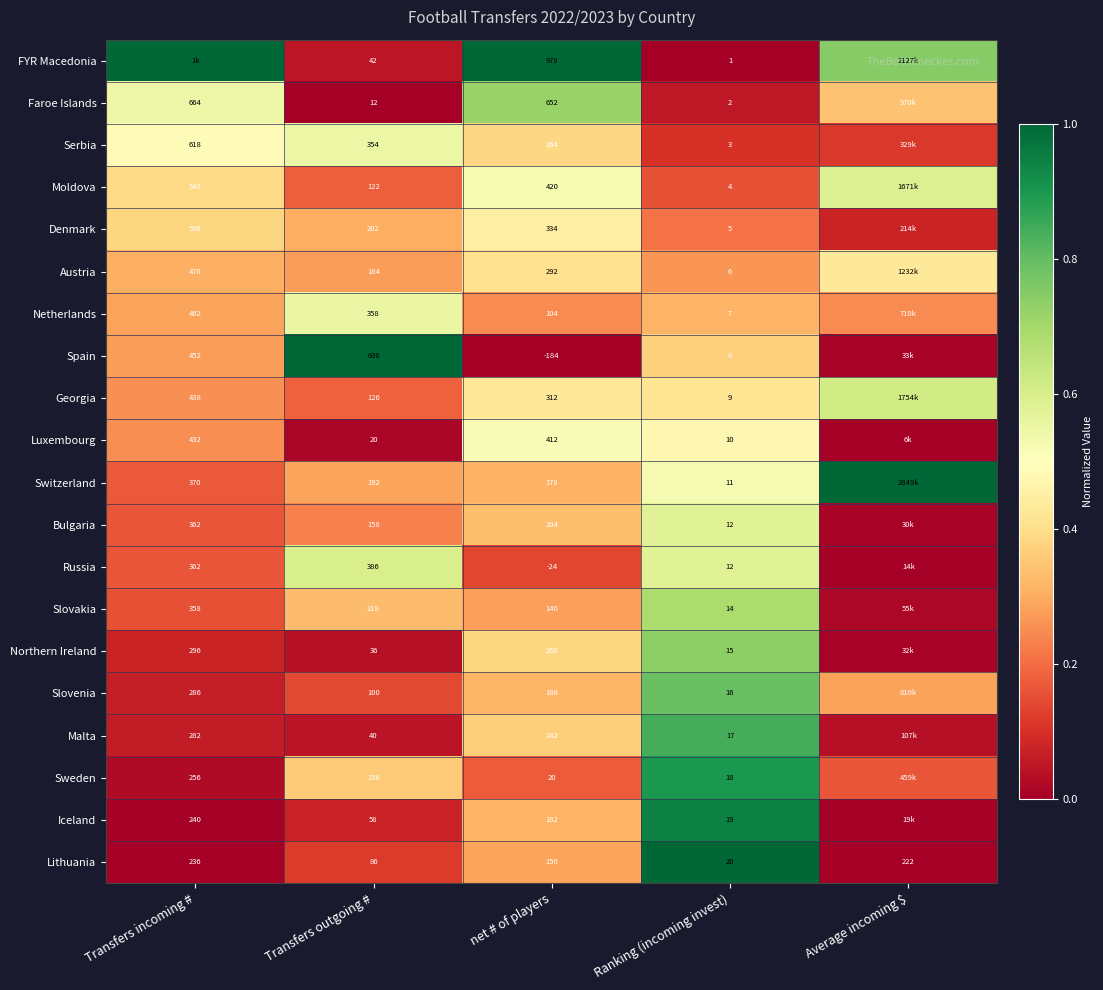

Which series changed the most between net # of players and Ranking (incoming invest)?

FYR Macedonia